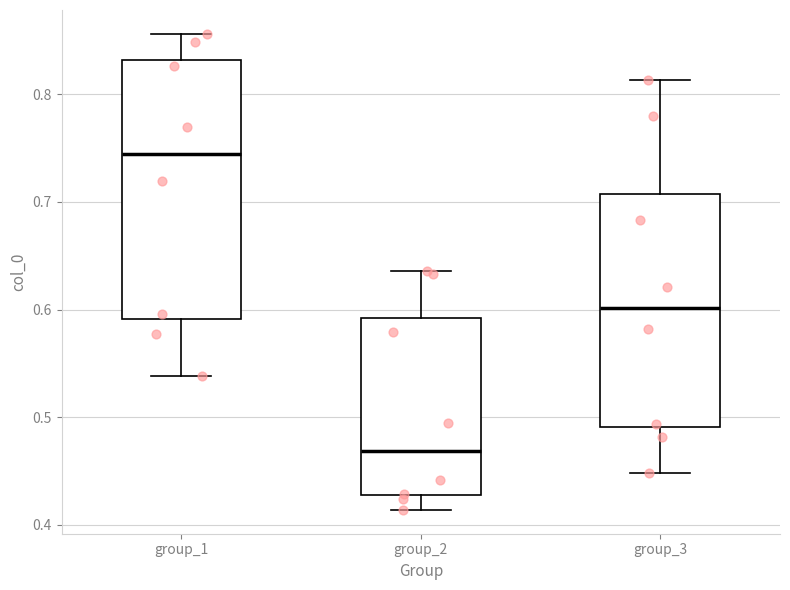

Reading left to right, transcribe this box plot: for each box, give where its median line is, the range the box spans, and where its two whiskers end, as read against the y-axis. The values are not printed on the chart, so give them approximately, as read against the axis.

group_1: median 0.74, box 0.59 to 0.83, whiskers 0.54 to 0.86
group_2: median 0.47, box 0.43 to 0.59, whiskers 0.41 to 0.64
group_3: median 0.60, box 0.49 to 0.71, whiskers 0.45 to 0.81